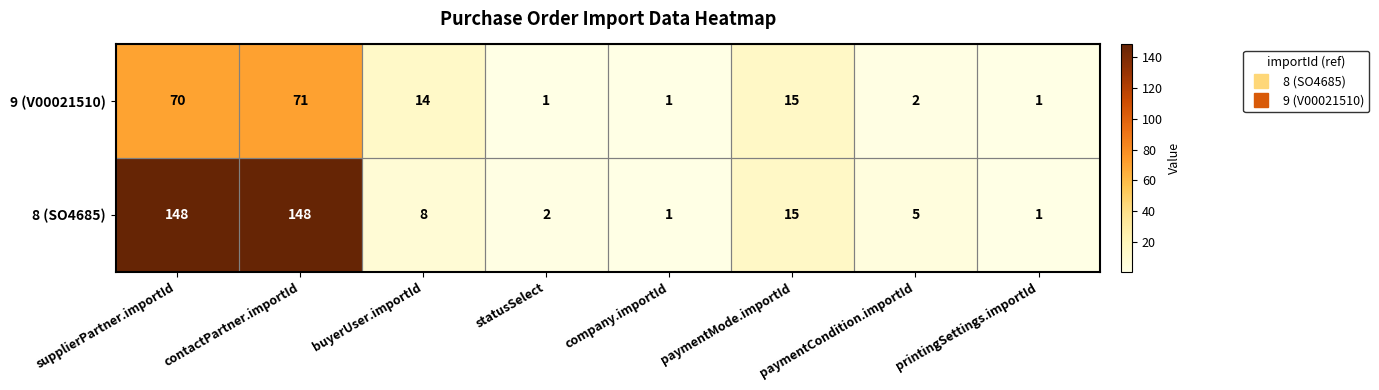

The value of 8 (SO4685) at contactPartner.importId is 207. True or false?

False